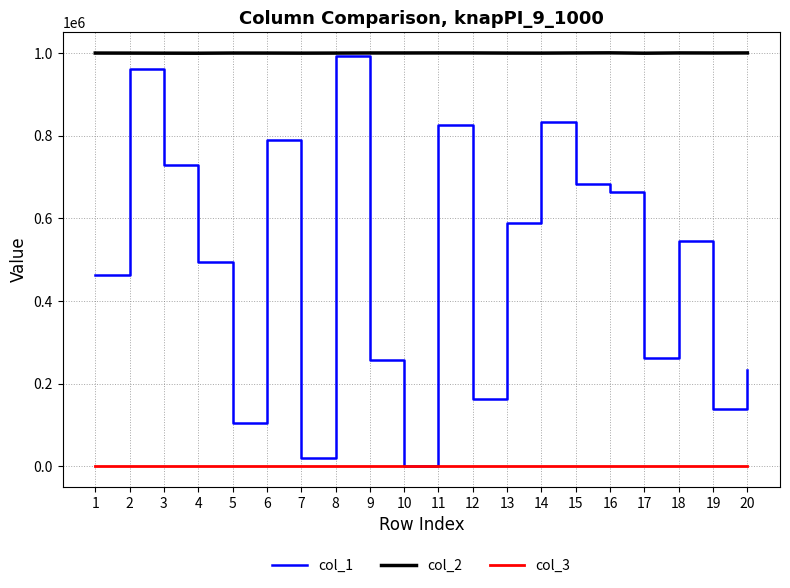

Rank the series by their average value, from lowest to highest.

col_3, col_1, col_2